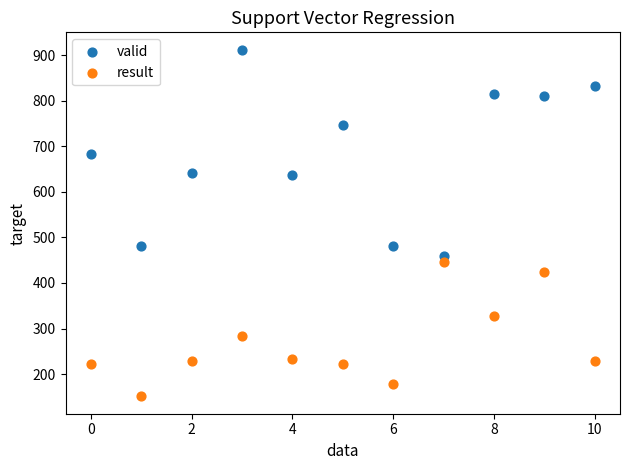

In the result series, what Y value is closest to 299?

283